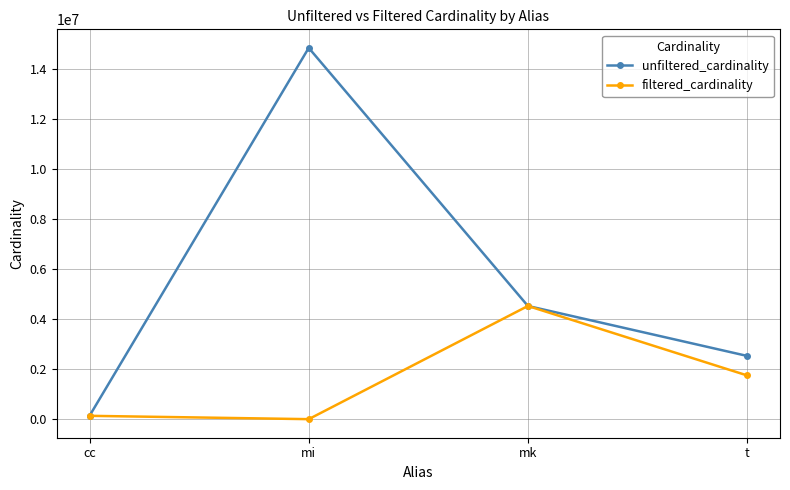

At how many categories does at least one series exceed 7398165?

1